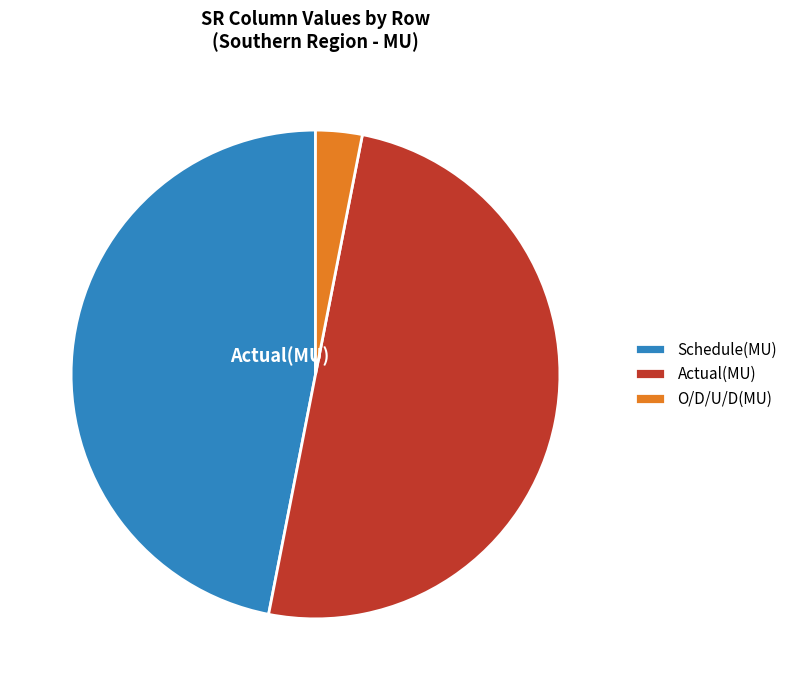

How many slices are in this pie chart?

3